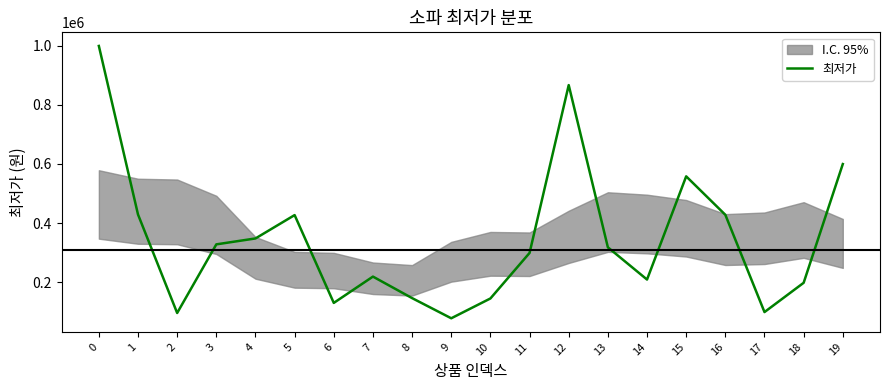

Rank the categories by value from highest to lowest.

0, 12, 19, 15, 1, 16, 5, 4, 3, 13, 11, 7, 14, 18, 8, 10, 6, 17, 2, 9